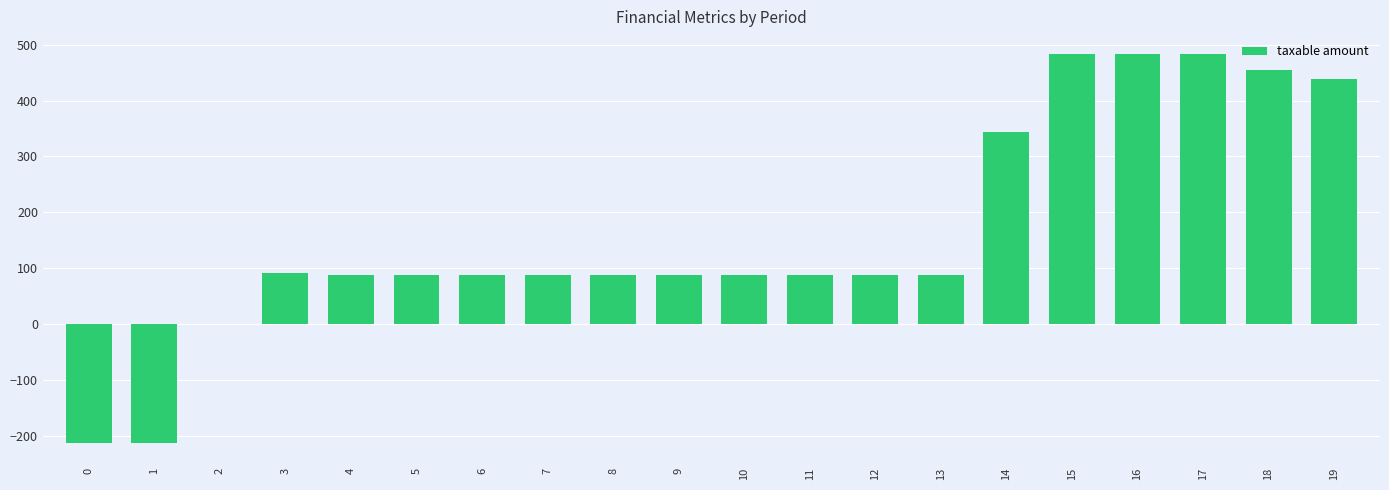

What is the sum of all values?

3234